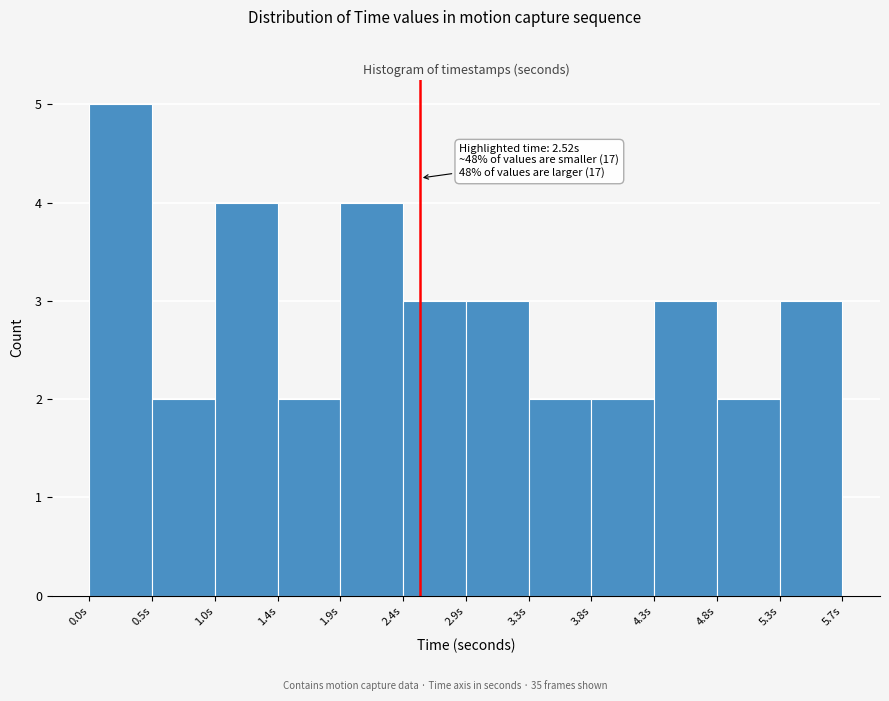

Which range on the x-axis has the tallest bar?

0.00 to 0.50